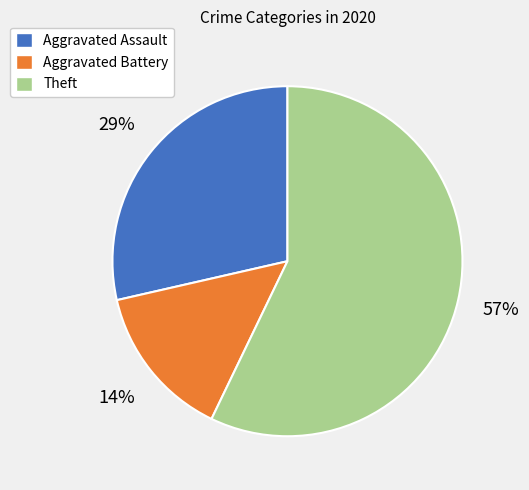

Is there a majority slice in this chart?

Yes